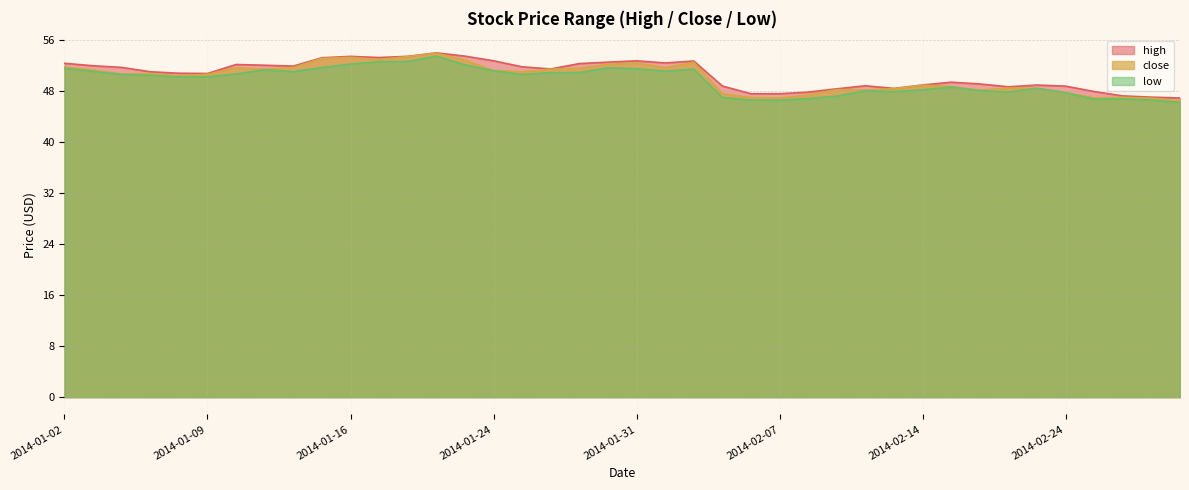

Reading left to right, transcribe all the data shown in this chart.

high: 2014-01-02=52.4	2014-01-03=52.0	2014-01-06=51.7	2014-01-07=51.1	2014-01-08=50.8	2014-01-09=50.8	2014-01-10=52.2	2014-01-13=52.1	2014-01-14=51.9	2014-01-15=53.3	2014-01-16=53.5	2014-01-17=53.3	2014-01-21=53.5	2014-01-22=54.0	2014-01-23=53.5	2014-01-24=52.8	2014-01-27=51.8	2014-01-28=51.5	2014-01-29=52.3	2014-01-30=52.6	2014-01-31=52.8	2014-02-03=52.4	2014-02-04=52.7	2014-02-05=48.8	2014-02-06=47.6	2014-02-07=47.6	2014-02-10=47.9	2014-02-11=48.4	2014-02-12=48.9	2014-02-13=48.4	2014-02-14=49.0	2014-02-18=49.4	2014-02-19=49.1	2014-02-20=48.7	2014-02-21=49.0	2014-02-24=48.8	2014-02-25=48.0	2014-02-26=47.3	2014-02-27=47.1	2014-02-28=46.9
low: 2014-01-02=51.6	2014-01-03=51.1	2014-01-06=50.6	2014-01-07=50.5	2014-01-08=50.3	2014-01-09=50.3	2014-01-10=50.7	2014-01-13=51.4	2014-01-14=51.1	2014-01-15=51.7	2014-01-16=52.3	2014-01-17=52.6	2014-01-21=52.7	2014-01-22=53.5	2014-01-23=52.1	2014-01-24=51.2	2014-01-27=50.6	2014-01-28=50.9	2014-01-29=50.9	2014-01-30=51.7	2014-01-31=51.5	2014-02-03=51.2	2014-02-04=51.5	2014-02-05=47.0	2014-02-06=46.6	2014-02-07=46.6	2014-02-10=46.8	2014-02-11=47.2	2014-02-12=48.1	2014-02-13=47.9	2014-02-14=48.2	2014-02-18=48.7	2014-02-19=48.1	2014-02-20=47.9	2014-02-21=48.5	2014-02-24=47.8	2014-02-25=46.8	2014-02-26=46.8	2014-02-27=46.6	2014-02-28=46.2
close: 2014-01-02=51.8	2014-01-03=51.3	2014-01-06=50.7	2014-01-07=50.8	2014-01-08=50.4	2014-01-09=50.7	2014-01-10=51.7	2014-01-13=51.5	2014-01-14=51.7	2014-01-15=53.2	2014-01-16=53.3	2014-01-17=53.0	2014-01-21=53.4	2014-01-22=54.0	2014-01-23=52.9	2014-01-24=51.2	2014-01-27=51.1	2014-01-28=51.5	2014-01-29=51.6	2014-01-30=52.2	2014-01-31=52.4	2014-02-03=51.7	2014-02-04=52.5	2014-02-05=47.6	2014-02-06=47.0	2014-02-07=46.9	2014-02-10=47.4	2014-02-11=48.3	2014-02-12=48.2	2014-02-13=48.4	2014-02-14=48.9	2014-02-18=48.7	2014-02-19=48.2	2014-02-20=48.5	2014-02-21=48.5	2014-02-24=47.8	2014-02-25=47.0	2014-02-26=47.0	2014-02-27=46.9	2014-02-28=46.5